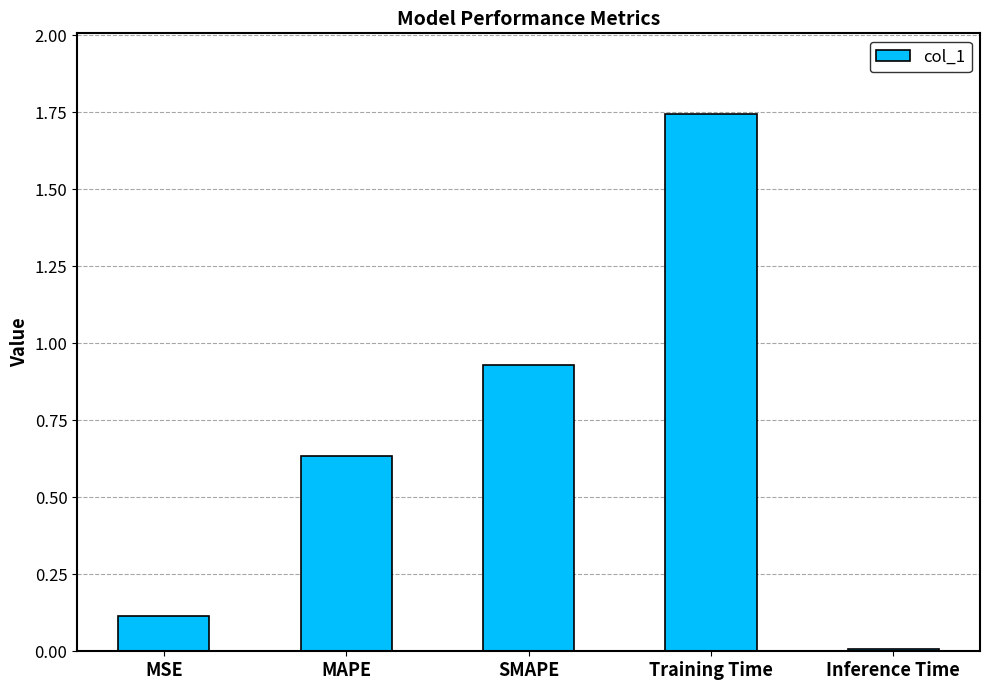

Count the number of data series in this chart.

1